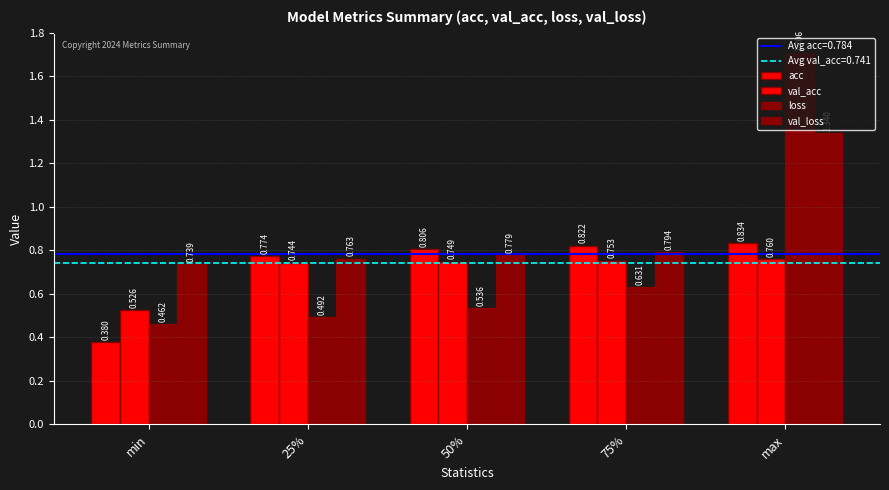

How many groups of bars are there?

5